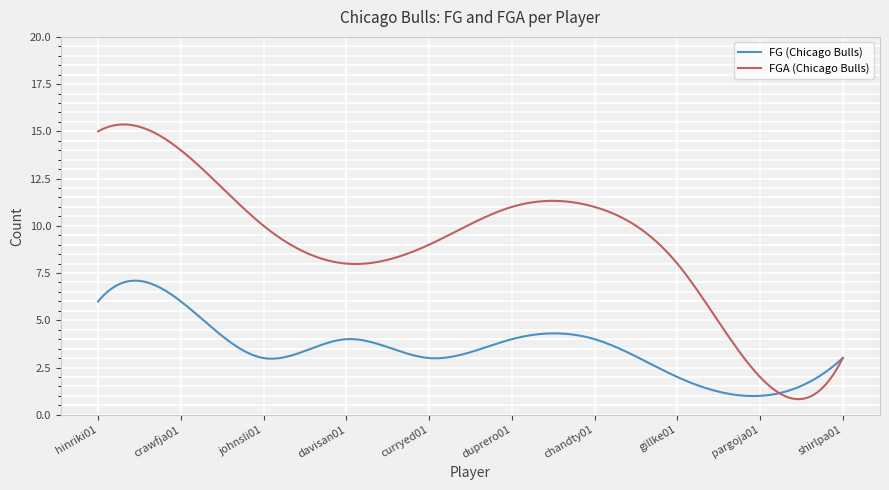

True or false: FG (Chicago Bulls) and FGA (Chicago Bulls) intersect in this chart.

True